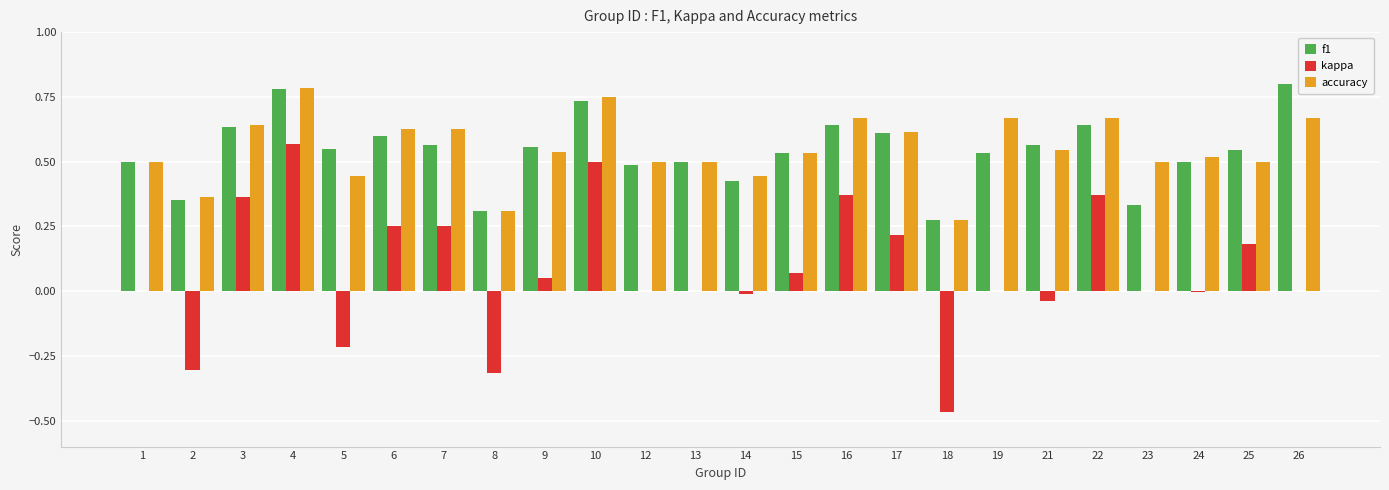

Count the accuracy values in the range 0 to 1.

24